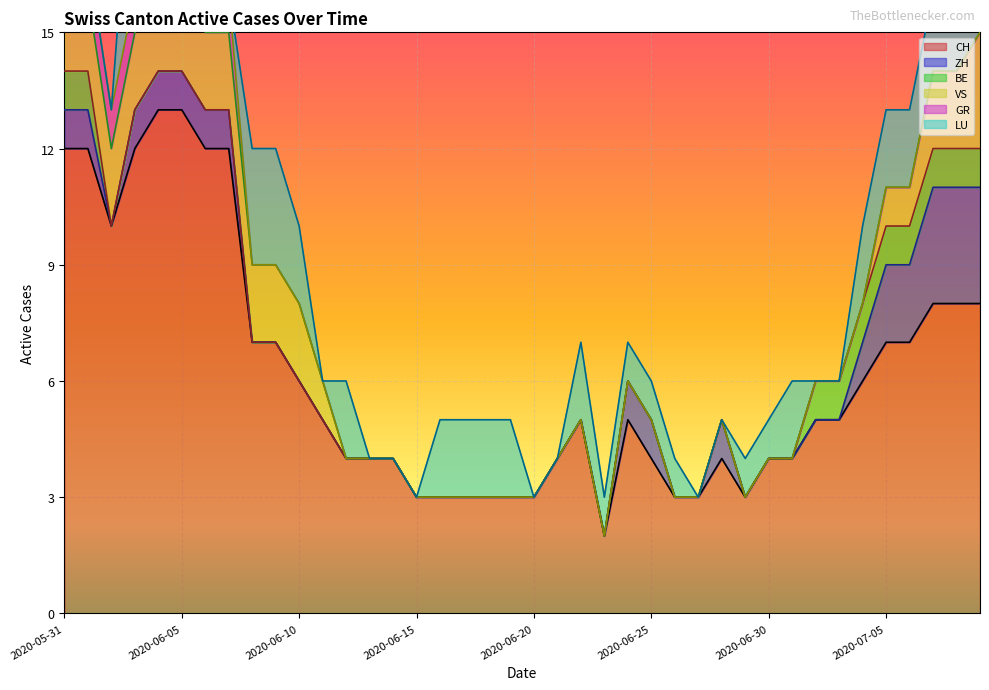

Reading left to right, transcribe all the data shown in this chart.

CH: 2020-05-31=12	2020-06-01=12	2020-06-02=10	2020-06-03=12	2020-06-04=13	2020-06-05=13	2020-06-06=12	2020-06-07=12	2020-06-08=7	2020-06-09=7	2020-06-10=6	2020-06-11=5	2020-06-12=4	2020-06-13=4	2020-06-14=4	2020-06-15=3	2020-06-16=3	2020-06-17=3	2020-06-18=3	2020-06-19=3	2020-06-20=3	2020-06-21=4	2020-06-22=5	2020-06-23=2	2020-06-24=5	2020-06-25=4	2020-06-26=3	2020-06-27=3	2020-06-28=4	2020-06-29=3	2020-06-30=4	2020-07-01=4	2020-07-02=5	2020-07-03=5	2020-07-04=6	2020-07-05=7	2020-07-06=7	2020-07-07=8	2020-07-08=8	2020-07-09=8
ZH: 2020-05-31=1	2020-06-01=1	2020-06-02=0	2020-06-03=1	2020-06-04=1	2020-06-05=1	2020-06-06=1	2020-06-07=1	2020-06-08=0	2020-06-09=0	2020-06-10=0	2020-06-11=0	2020-06-12=0	2020-06-13=0	2020-06-14=0	2020-06-15=0	2020-06-16=0	2020-06-17=0	2020-06-18=0	2020-06-19=0	2020-06-20=0	2020-06-21=0	2020-06-22=0	2020-06-23=0	2020-06-24=1	2020-06-25=1	2020-06-26=0	2020-06-27=0	2020-06-28=1	2020-06-29=0	2020-06-30=0	2020-07-01=0	2020-07-02=0	2020-07-03=0	2020-07-04=1	2020-07-05=2	2020-07-06=2	2020-07-07=3	2020-07-08=3	2020-07-09=3
BE: 2020-05-31=1	2020-06-01=1	2020-06-02=0	2020-06-03=0	2020-06-04=0	2020-06-05=0	2020-06-06=0	2020-06-07=0	2020-06-08=0	2020-06-09=0	2020-06-10=0	2020-06-11=0	2020-06-12=0	2020-06-13=0	2020-06-14=0	2020-06-15=0	2020-06-16=0	2020-06-17=0	2020-06-18=0	2020-06-19=0	2020-06-20=0	2020-06-21=0	2020-06-22=0	2020-06-23=0	2020-06-24=0	2020-06-25=0	2020-06-26=0	2020-06-27=0	2020-06-28=0	2020-06-29=0	2020-06-30=0	2020-07-01=0	2020-07-02=1	2020-07-03=1	2020-07-04=1	2020-07-05=1	2020-07-06=1	2020-07-07=1	2020-07-08=1	2020-07-09=1
VS: 2020-05-31=2	2020-06-01=2	2020-06-02=2	2020-06-03=2	2020-06-04=2	2020-06-05=2	2020-06-06=2	2020-06-07=2	2020-06-08=2	2020-06-09=2	2020-06-10=2	2020-06-11=1	2020-06-12=0	2020-06-13=0	2020-06-14=0	2020-06-15=0	2020-06-16=0	2020-06-17=0	2020-06-18=0	2020-06-19=0	2020-06-20=0	2020-06-21=0	2020-06-22=0	2020-06-23=0	2020-06-24=0	2020-06-25=0	2020-06-26=0	2020-06-27=0	2020-06-28=0	2020-06-29=0	2020-06-30=0	2020-07-01=0	2020-07-02=0	2020-07-03=0	2020-07-04=0	2020-07-05=1	2020-07-06=1	2020-07-07=2	2020-07-08=2	2020-07-09=3
GR: 2020-05-31=1	2020-06-01=1	2020-06-02=1	2020-06-03=1	2020-06-04=1	2020-06-05=1	2020-06-06=1	2020-06-07=1	2020-06-08=0	2020-06-09=0	2020-06-10=0	2020-06-11=0	2020-06-12=0	2020-06-13=0	2020-06-14=0	2020-06-15=0	2020-06-16=0	2020-06-17=0	2020-06-18=0	2020-06-19=0	2020-06-20=0	2020-06-21=0	2020-06-22=0	2020-06-23=0	2020-06-24=0	2020-06-25=0	2020-06-26=0	2020-06-27=0	2020-06-28=0	2020-06-29=0	2020-06-30=0	2020-07-01=0	2020-07-02=0	2020-07-03=0	2020-07-04=0	2020-07-05=0	2020-07-06=0	2020-07-07=0	2020-07-08=0	2020-07-09=0
LU: 2020-05-31=0	2020-06-01=0	2020-06-02=0	2020-06-03=5	2020-06-04=5	2020-06-05=5	2020-06-06=0	2020-06-07=0	2020-06-08=3	2020-06-09=3	2020-06-10=2	2020-06-11=0	2020-06-12=2	2020-06-13=0	2020-06-14=0	2020-06-15=0	2020-06-16=2	2020-06-17=2	2020-06-18=2	2020-06-19=2	2020-06-20=0	2020-06-21=0	2020-06-22=2	2020-06-23=1	2020-06-24=1	2020-06-25=1	2020-06-26=1	2020-06-27=0	2020-06-28=0	2020-06-29=1	2020-06-30=1	2020-07-01=2	2020-07-02=0	2020-07-03=0	2020-07-04=2	2020-07-05=2	2020-07-06=2	2020-07-07=2	2020-07-08=2	2020-07-09=2